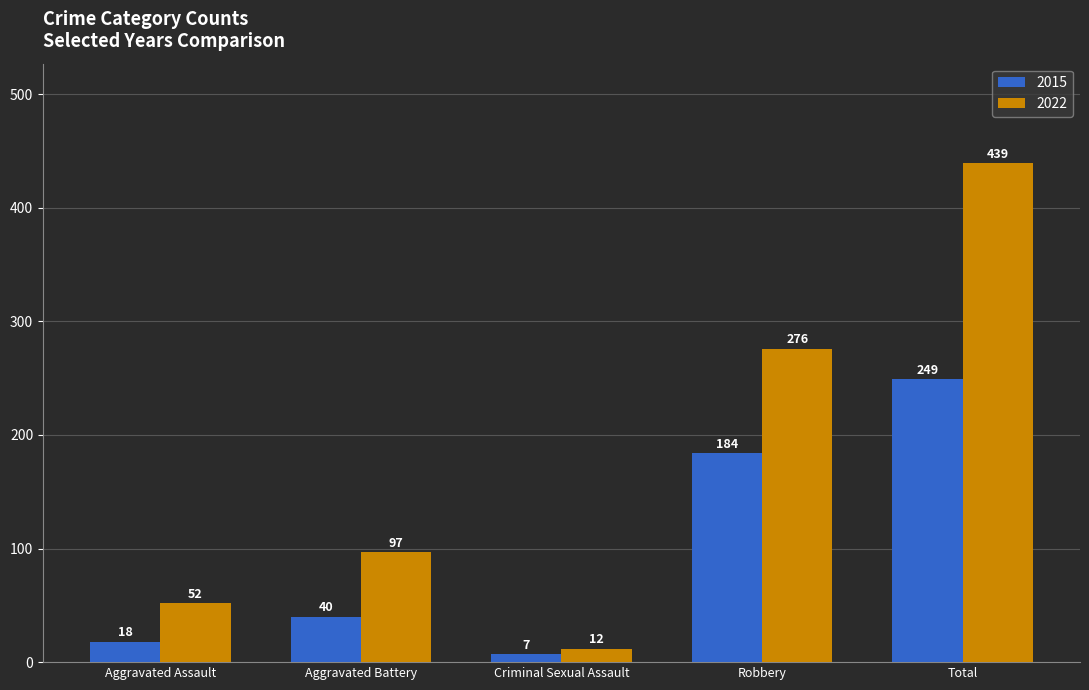

What is the label of the 5th bar from the right?

Aggravated Assault